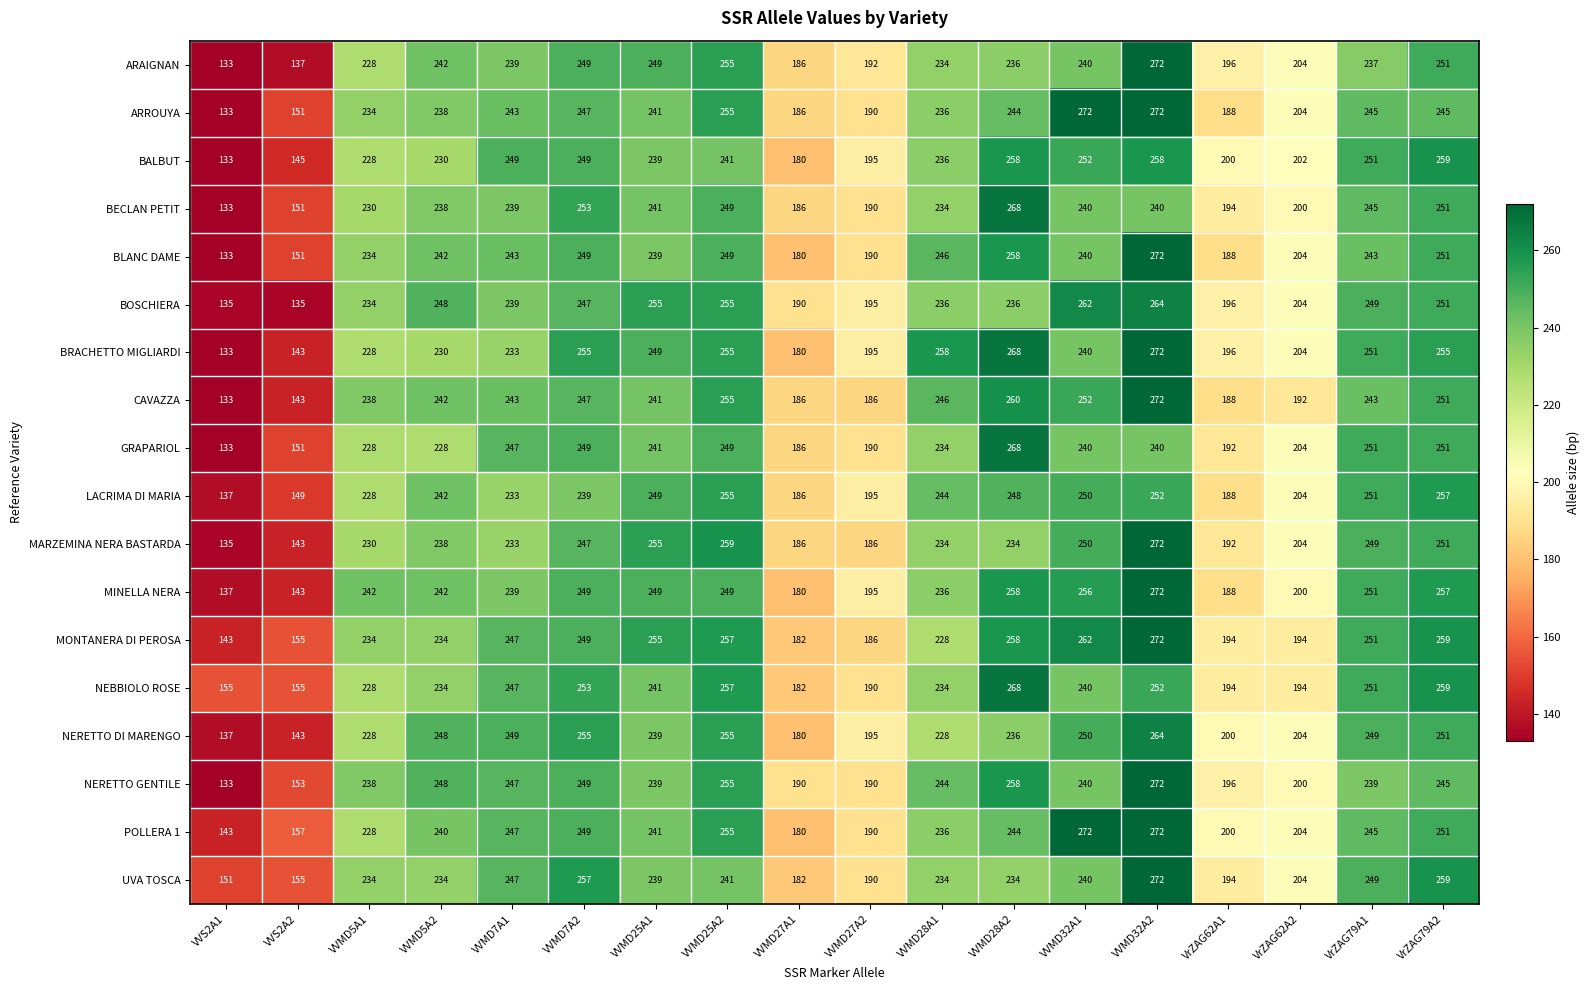

What is the sum of the BECLAN PETIT values at VVMD25A1 and VVMD5A2?

479